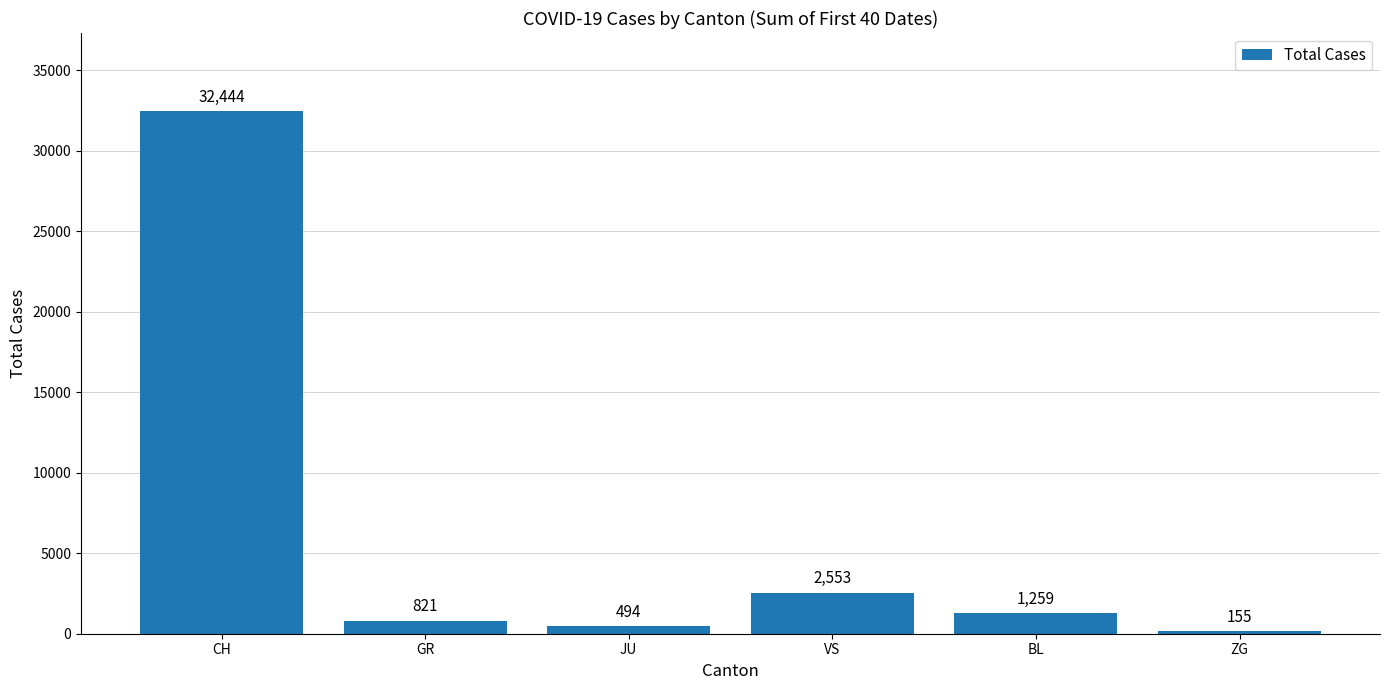

Which label corresponds to the largest value in the chart?

CH